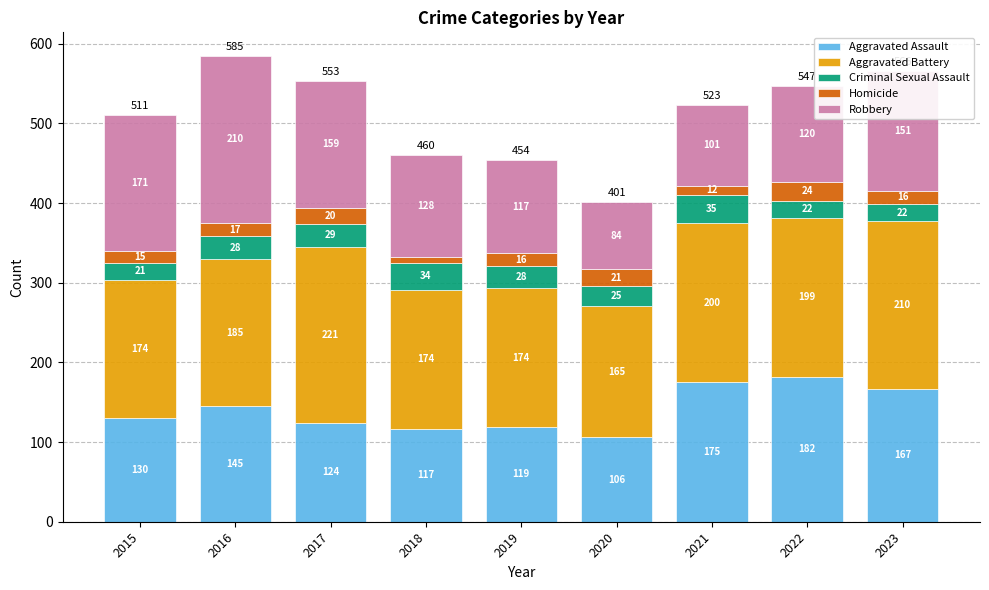

What is the sum of the Aggravated Assault values at 2015 and 2016?

275